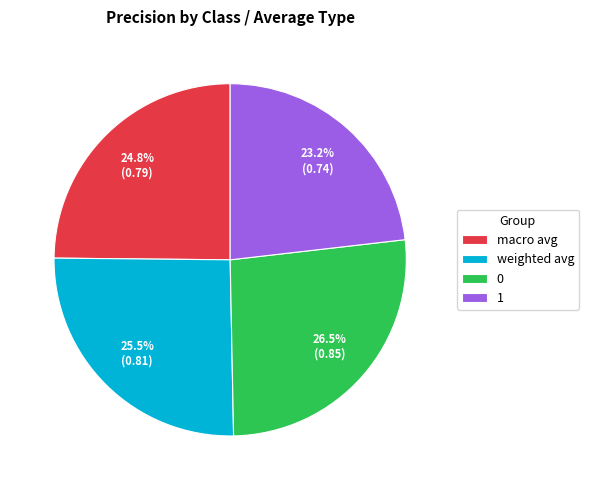

What portion of the pie excludes 1?

76.8%